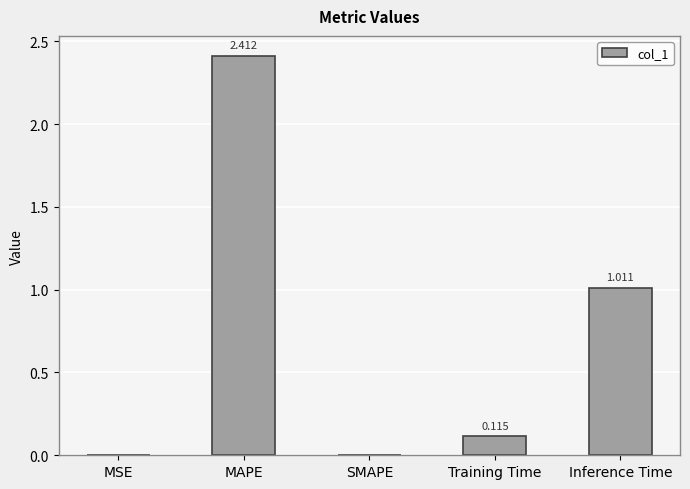

At which category does the chart reach its peak across all series?

MAPE